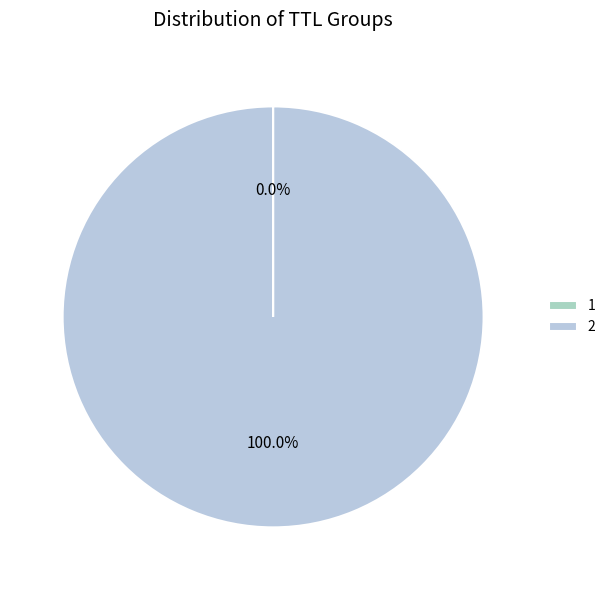

Is it true that 2 is 99% of the pie?

False